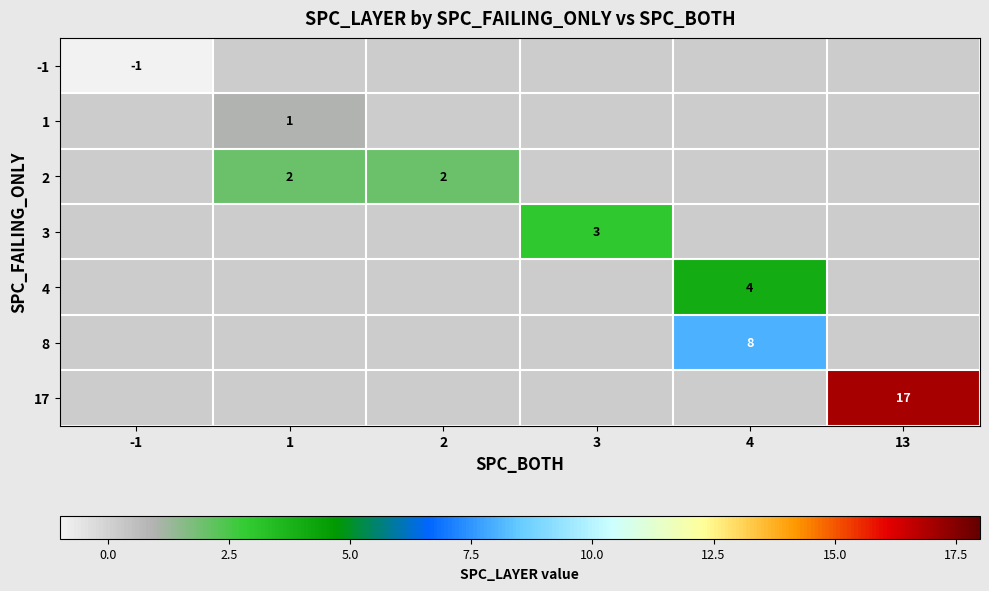

Is it true that 8 equals 14 at 4?

False